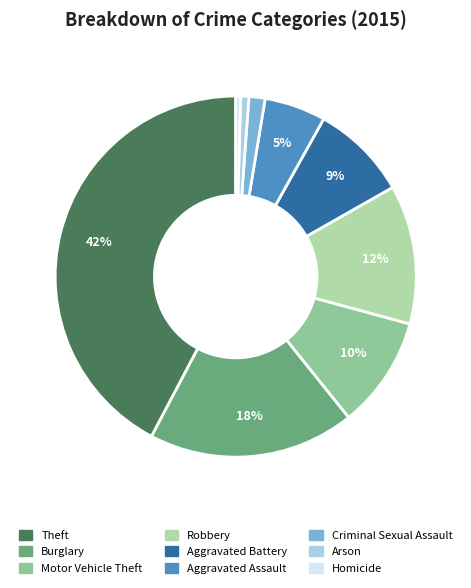

Is there a majority slice in this chart?

No